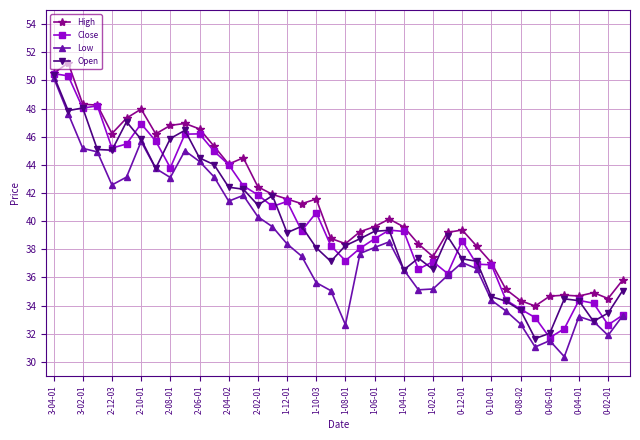

What is the value of the Open point at the 9th from the left?

45.9